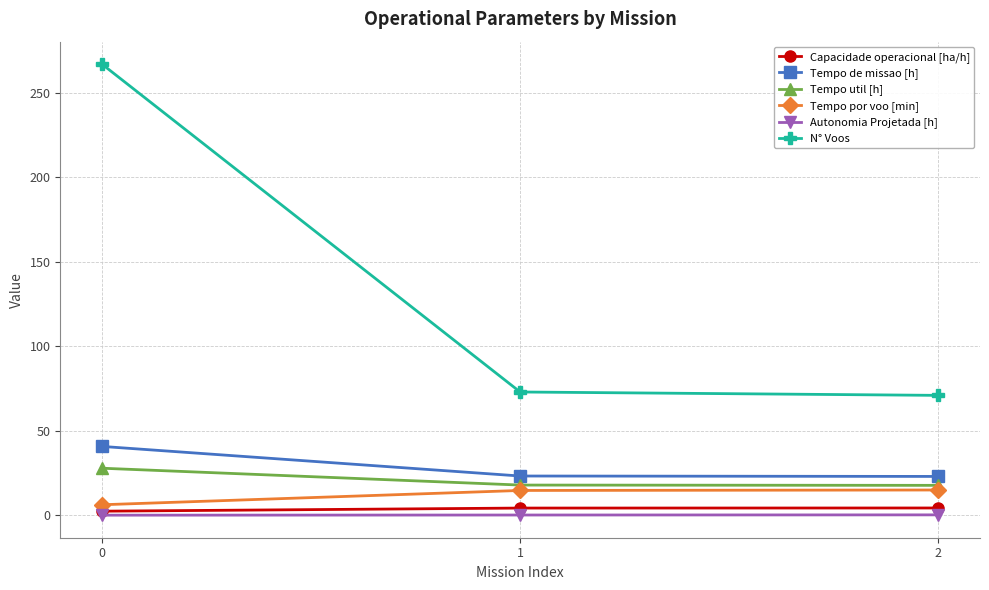

What is the value of the Tempo de missao [h] point at the 3rd from the left?

23.0